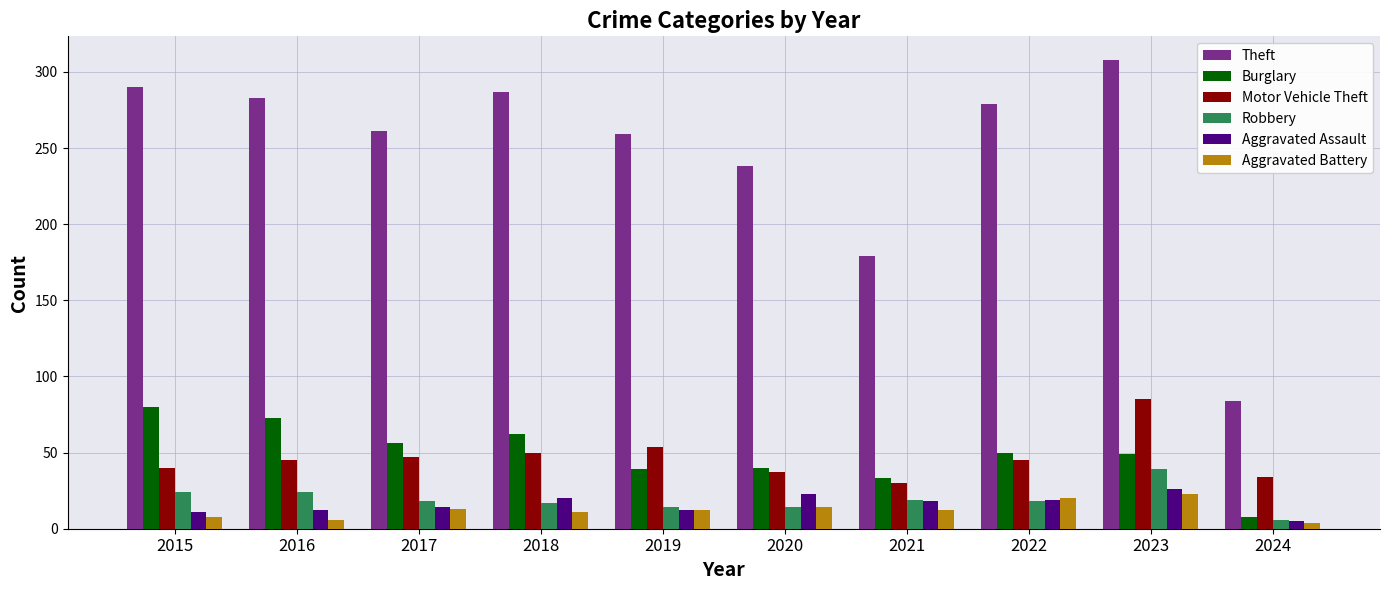

How many bars are there in total?

60